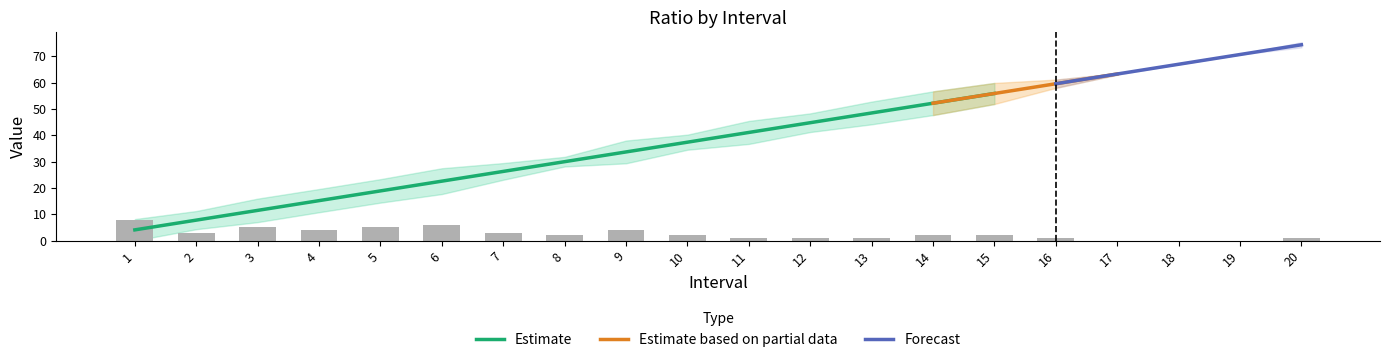

At which label is upper closest to 41?

10